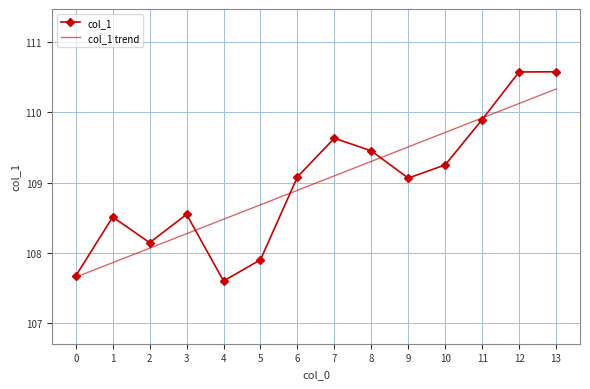

True or false: col_1 trend has more than 2 interior local peaks.

False